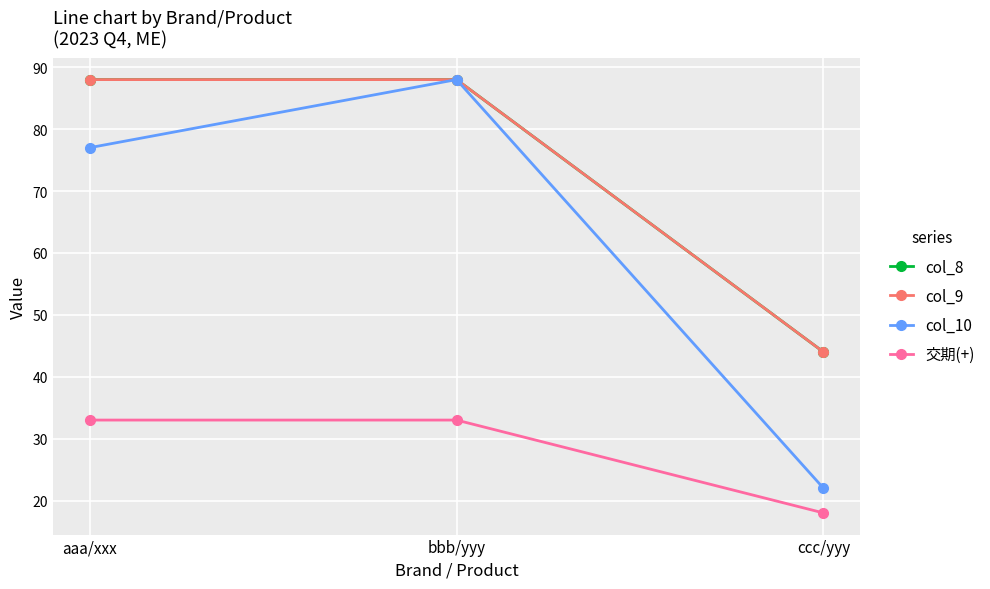

What is the difference between the maximum and minimum values in the col_10 series?

66